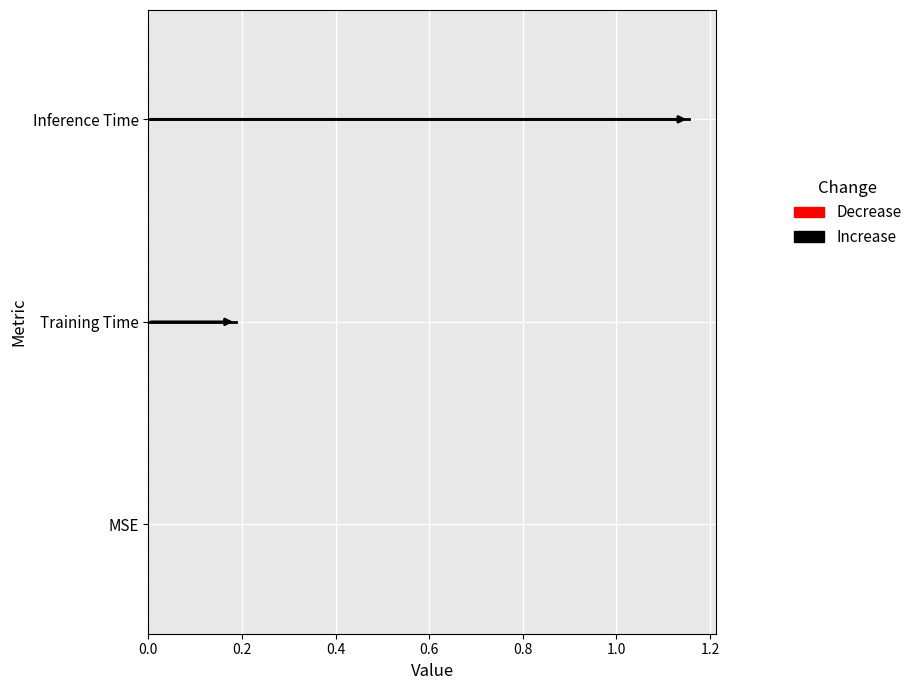

What is the greatest value displayed?

1.2